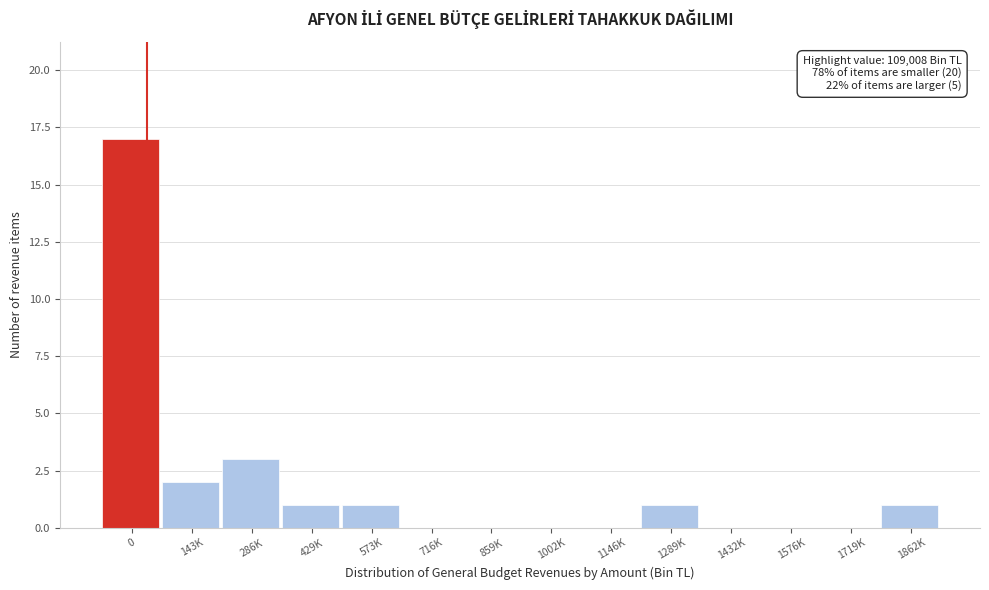

Reading left to right, list all the values displayed in this chart.

0=17	143K=2	286K=3	429K=1	573K=1	716K=0	859K=0	1002K=0	1146K=0	1289K=1	1432K=0	1576K=0	1719K=0	1862K=1